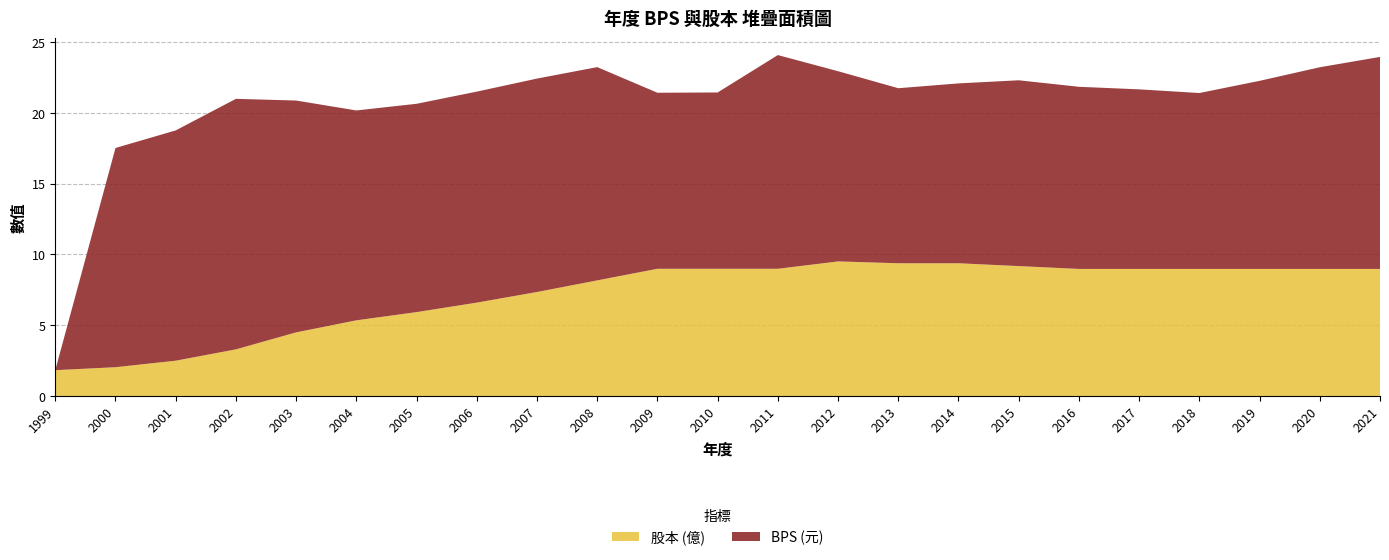

Reading right to left, extract all data points from this chart.

BPS: 15.0	14.2	13.3	12.4	12.7	12.9	13.1	12.7	12.4	13.4	15.1	12.4	12.4	15.1	15.1	14.9	14.7	14.8	16.4	17.7	16.3	15.5	0.0
股本: 9.0	9.0	9.0	9.0	9.0	9.0	9.2	9.4	9.4	9.5	9.0	9.0	9.0	8.2	7.3	6.6	5.9	5.3	4.5	3.3	2.5	2.0	1.8